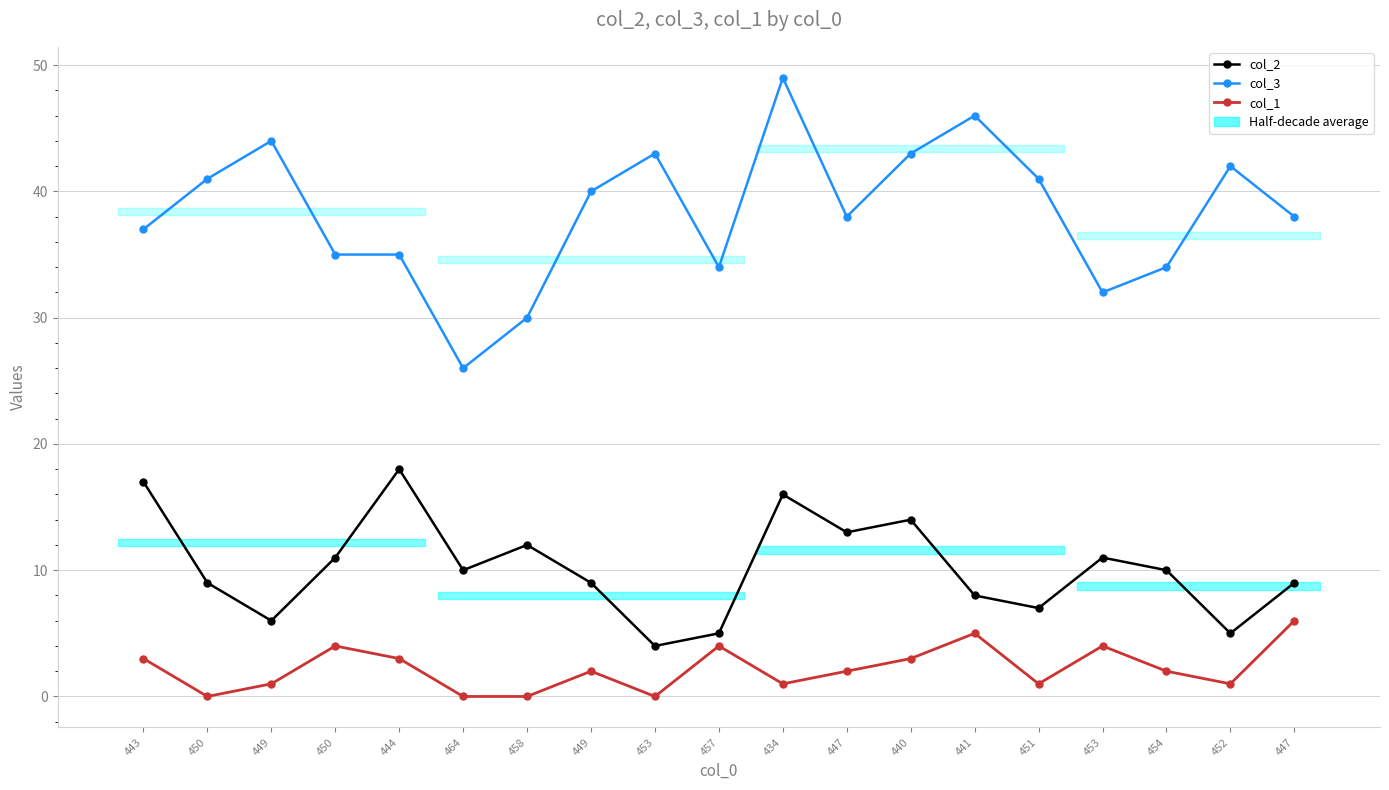

List the series in order of their overall mean, lowest first.

col_1, col_2, col_3